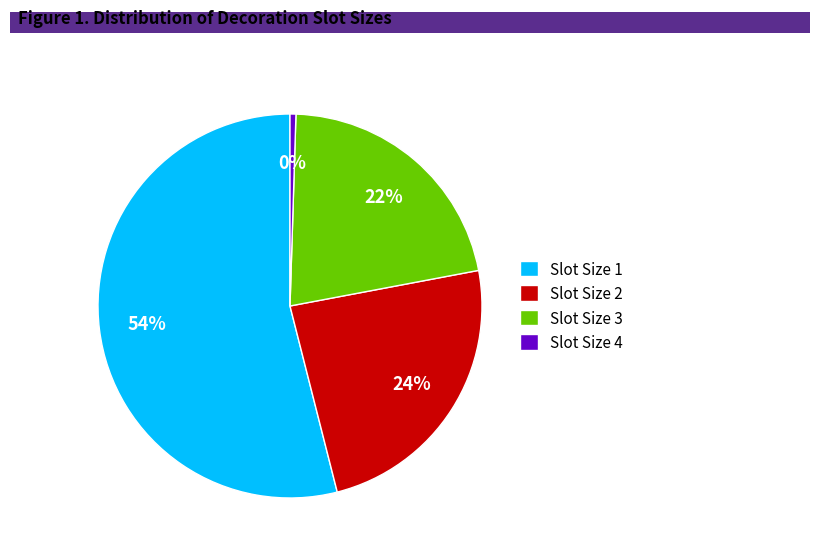

Between Slot Size 4 and Slot Size 3, which is larger?

Slot Size 3